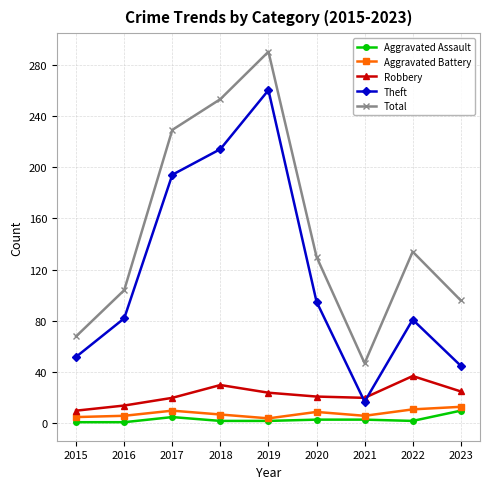

Where does the Total series first go above 130?

2017